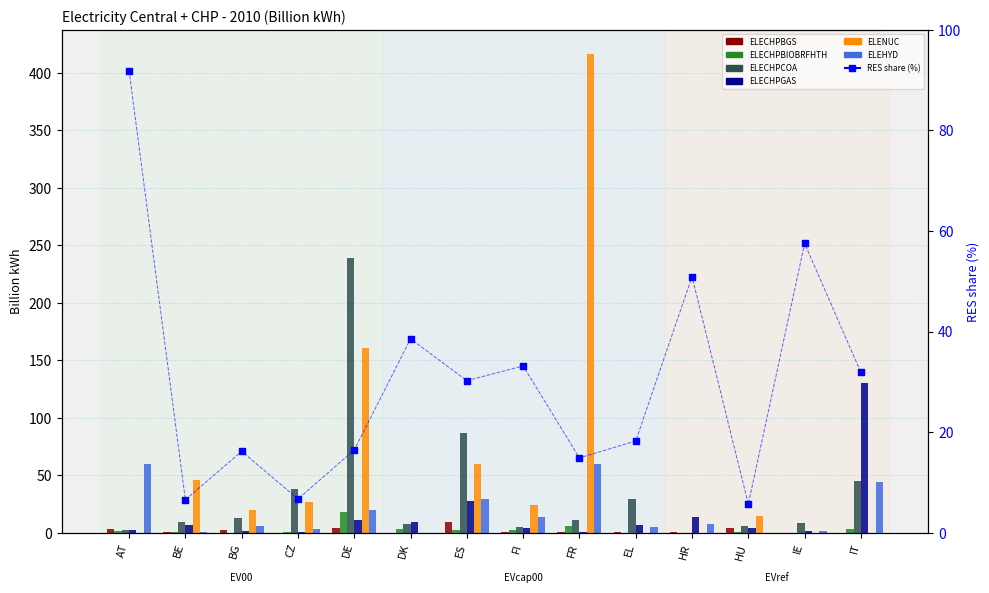

Which series has the largest total across all categories?

ELENUC